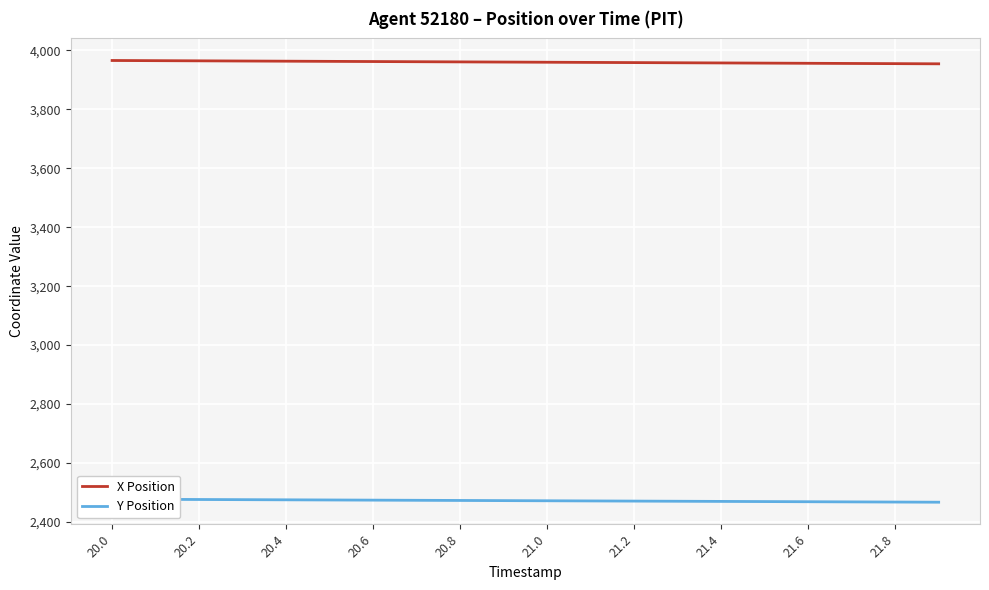

What is the highest value of the X Position series?

3965.5